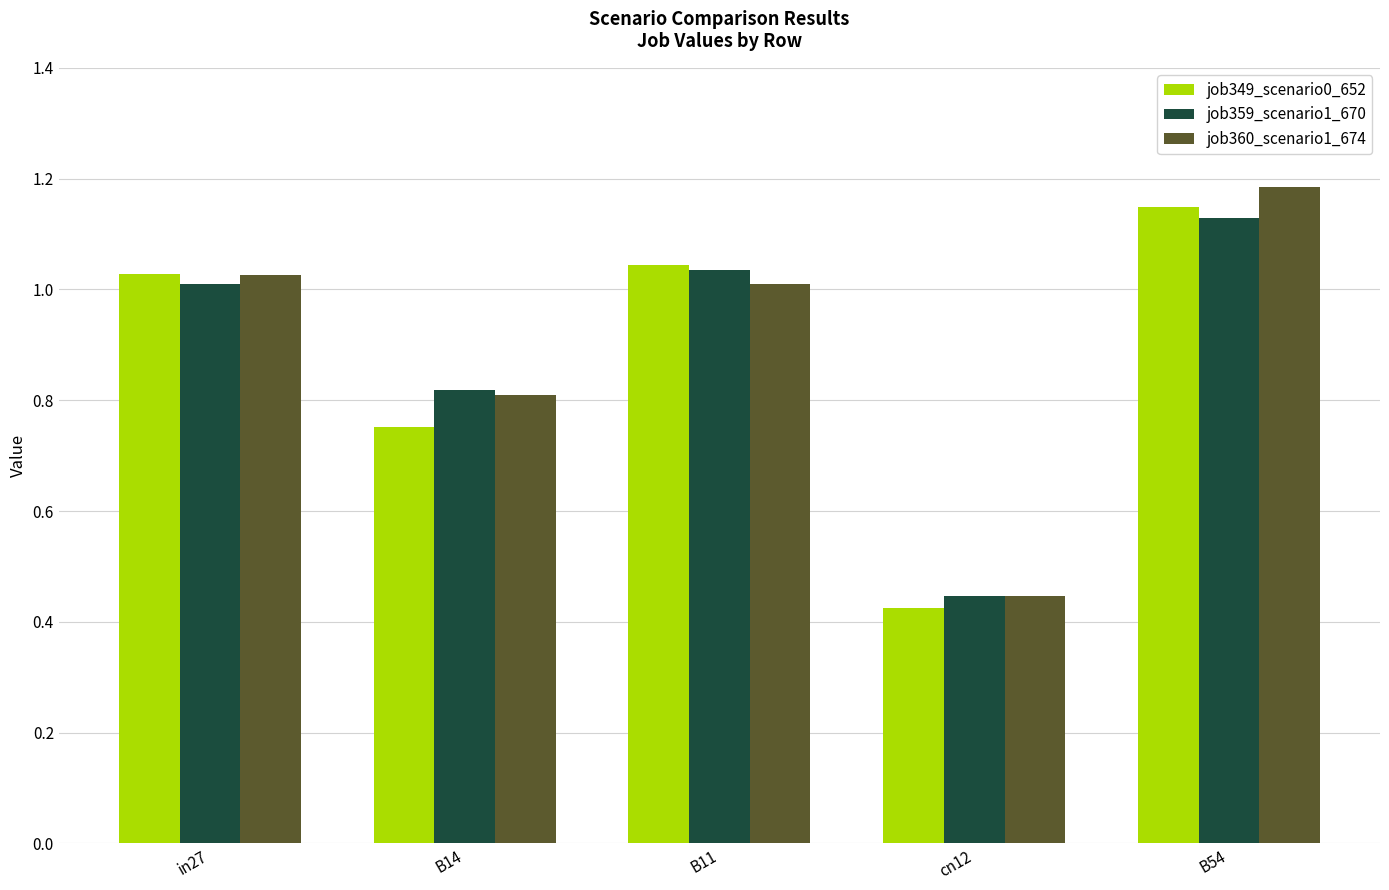

Which category has the highest value in the job360_scenario1_674 series?

B54